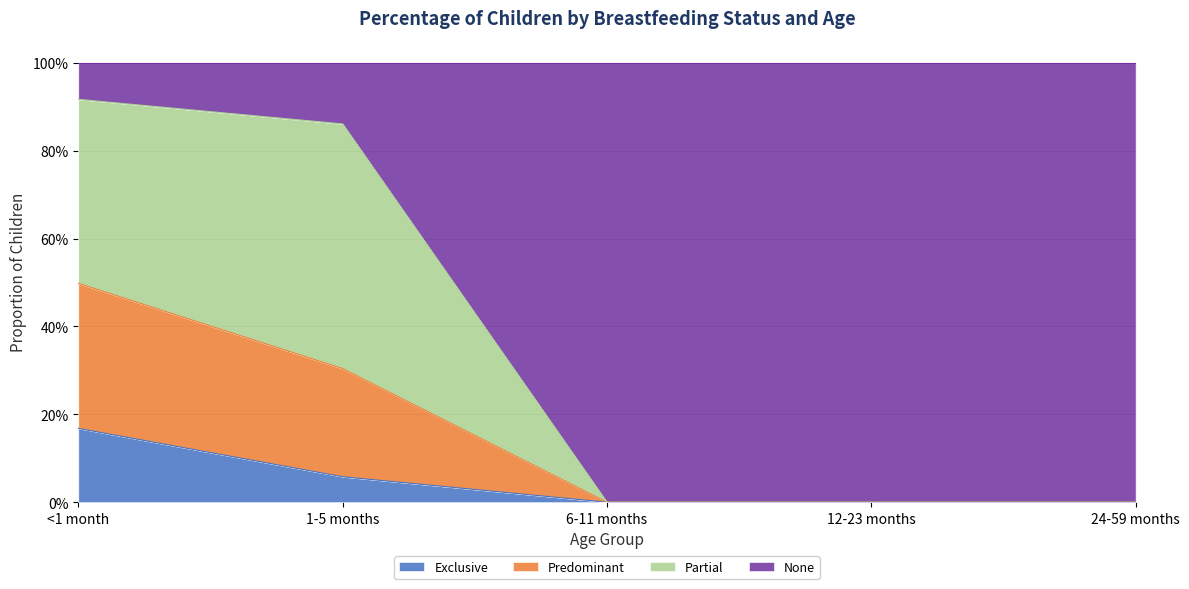

What are all the series names shown in the legend?

Exclusive, Predominant, Partial, None